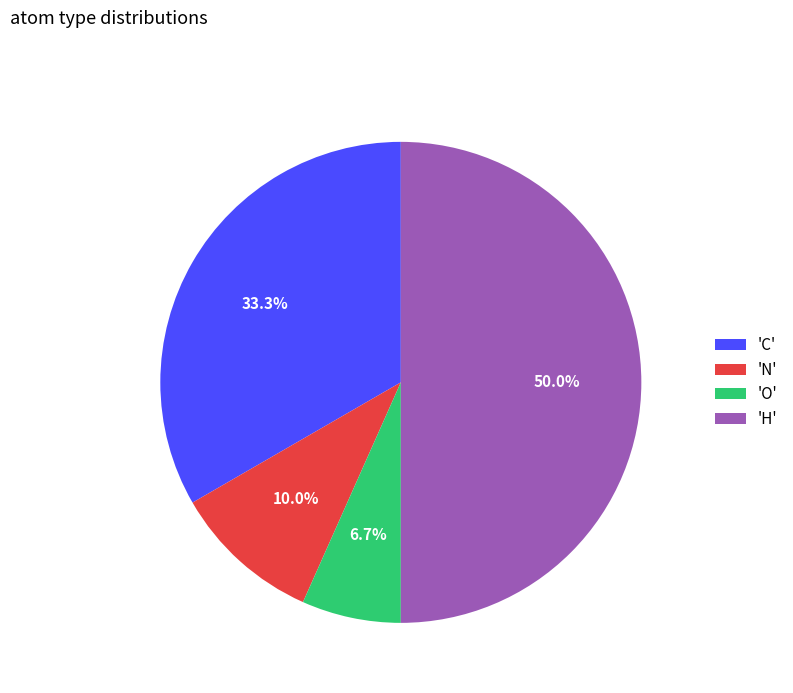

Approximately how many times larger is the value at 'H' compared to 'O'?

7.5